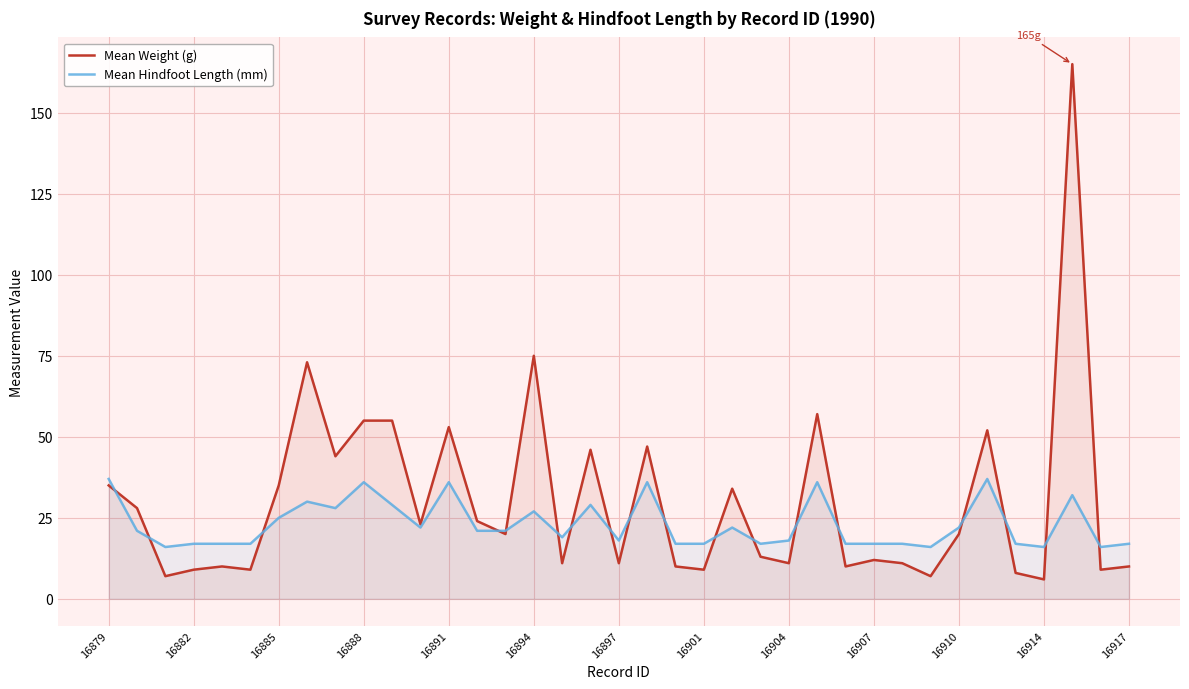

What is the difference between the highest and lowest values at 16897?

7